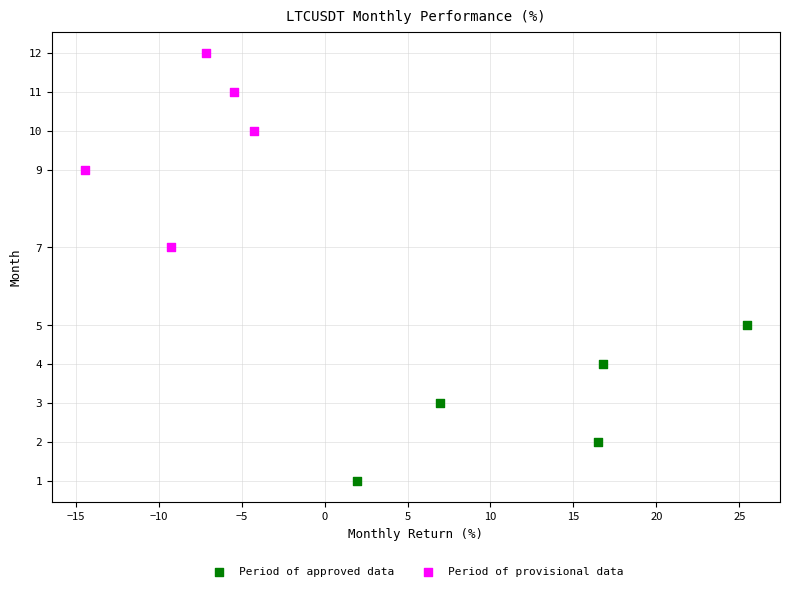

Which series reaches the minimum Y coordinate?

Period of approved data